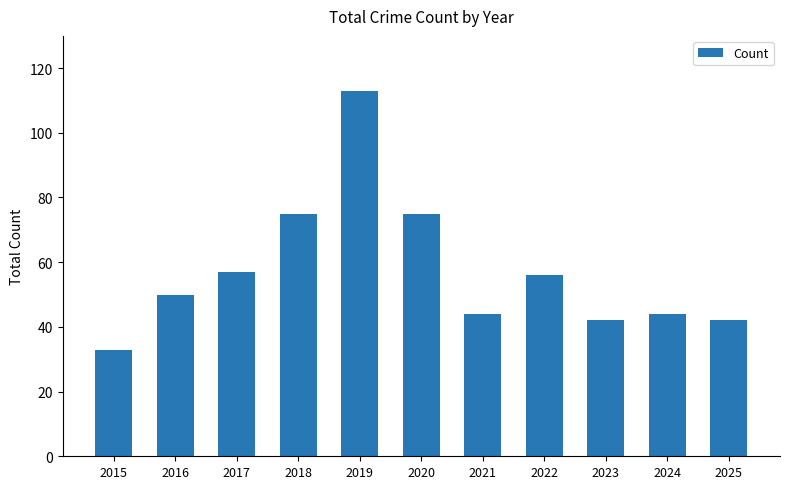

At which category does the chart reach its minimum across all series?

2015